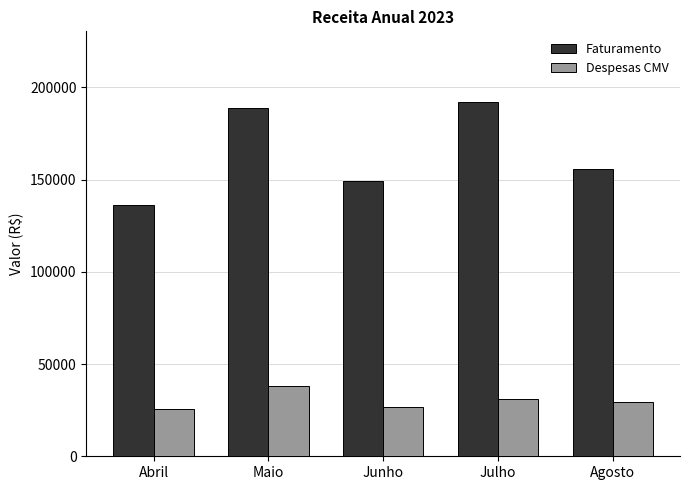

The Despesas CMV series shows 29393.8 at Agosto. True or false?

True